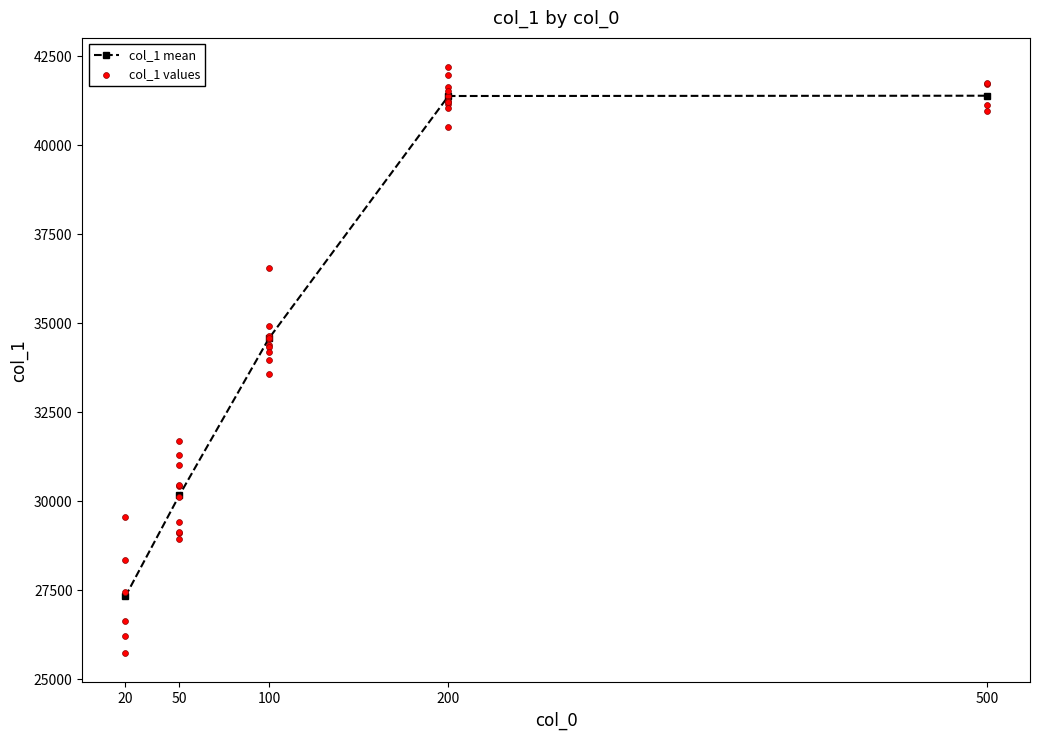

True or false: col_1 mean has more than 2 points higher than both neighbors.

False